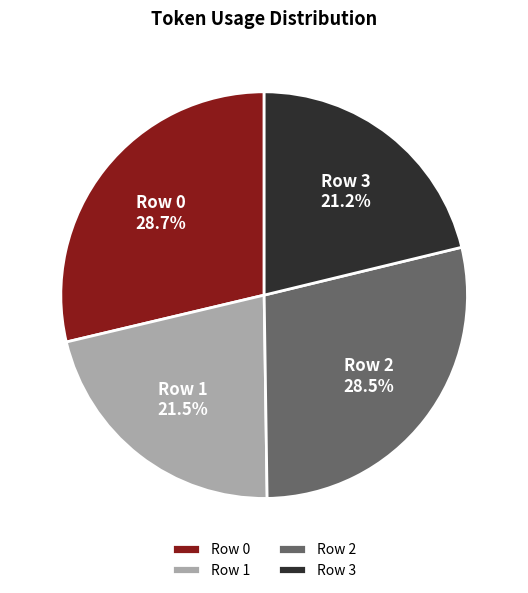

Is there a majority slice in this chart?

No